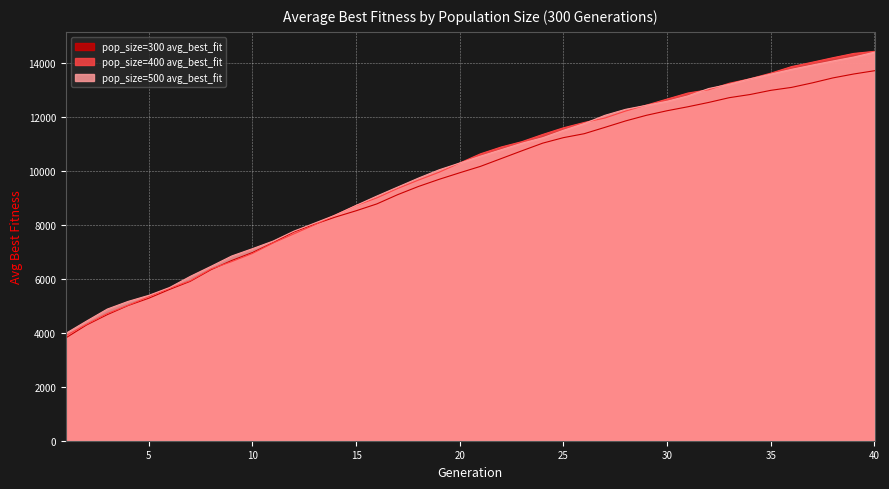

Which series has the widest spread of values?

pop_size=400 avg_best_fit